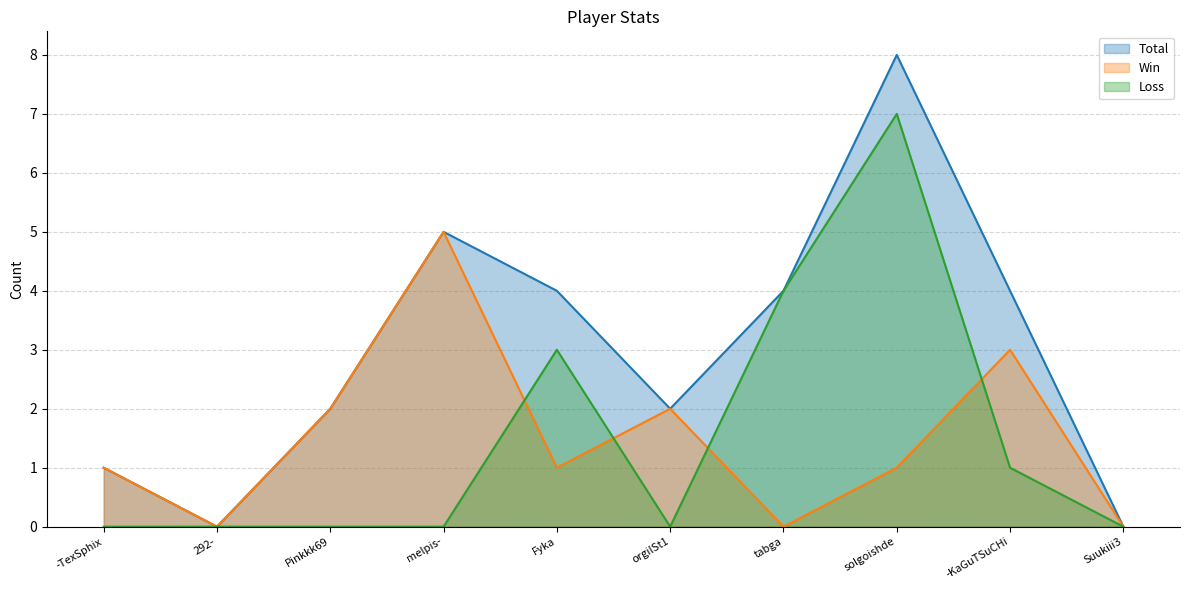

At which category is the sum across all series the highest?

solgoishde